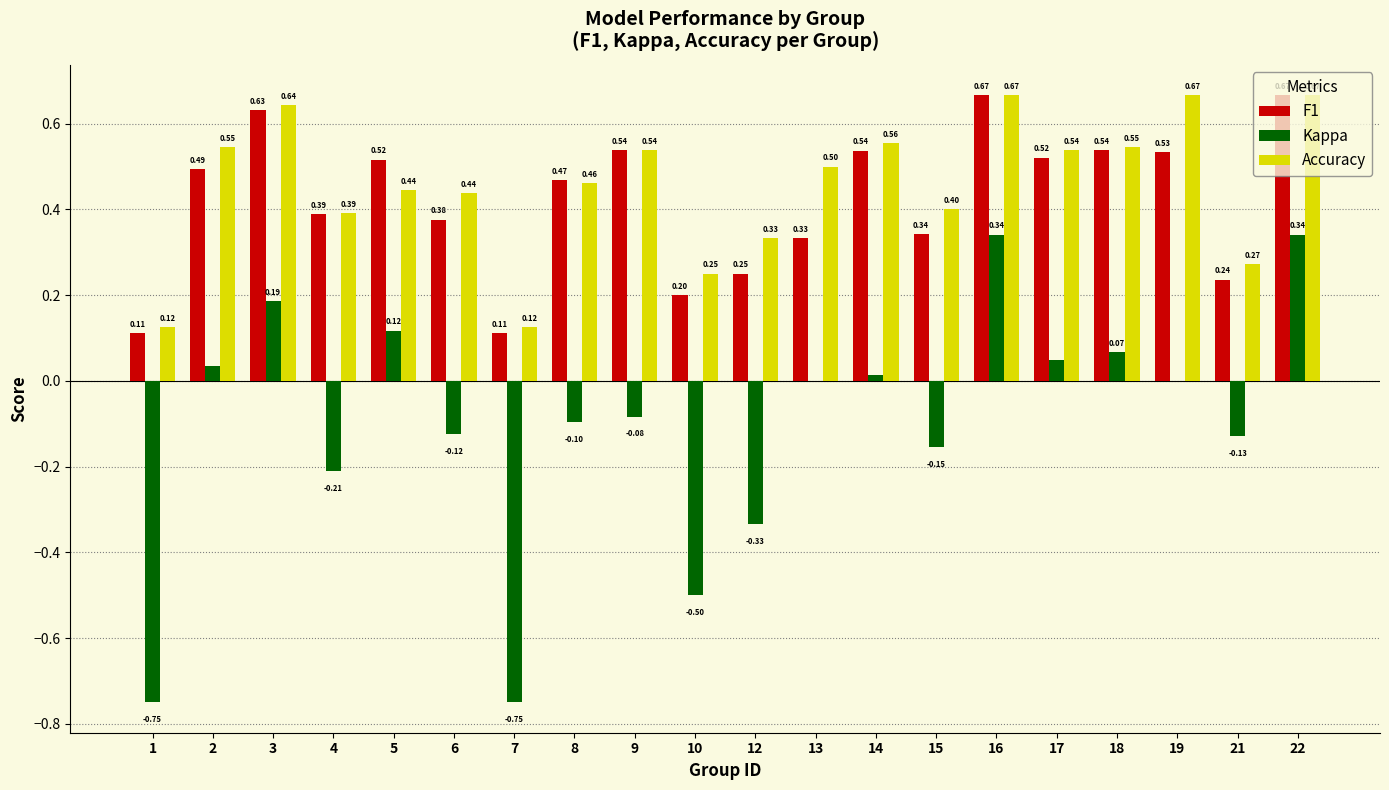

How many Accuracy values are between 0 and 1?

20